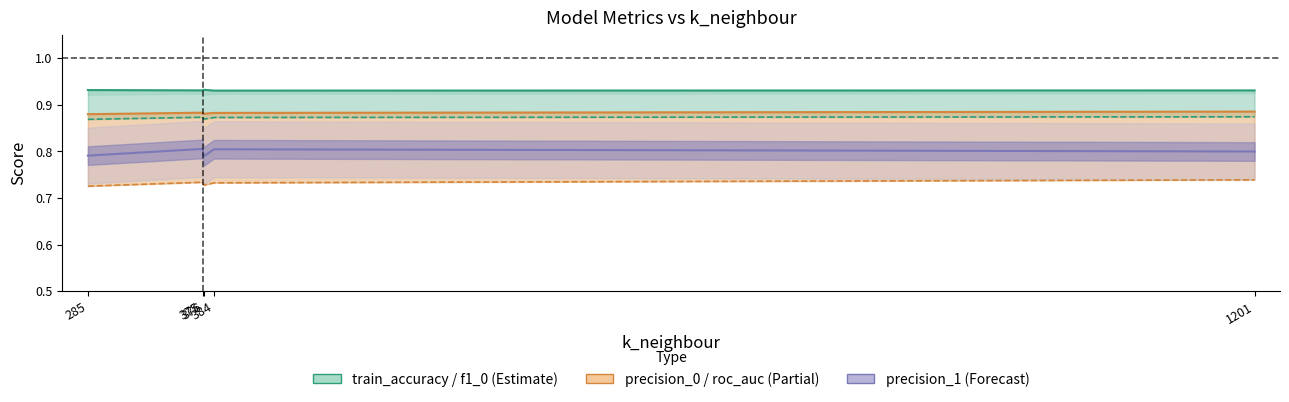

Which series changed the most between 285 and 1201?

roc_auc